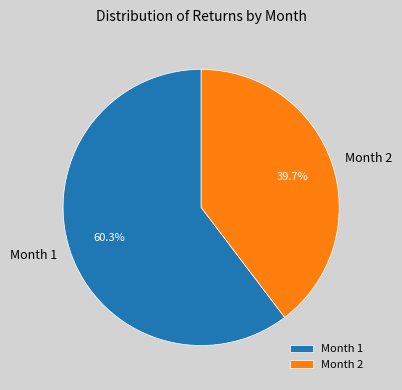

Is it true that Month 1 is 71% of the pie?

False